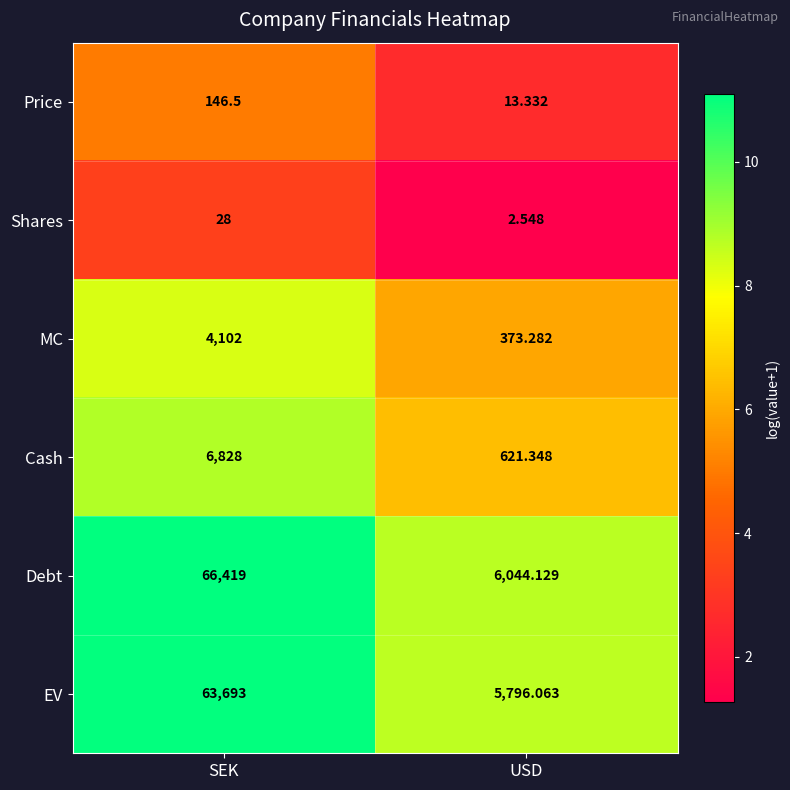

Which label corresponds to the largest value in the chart?

SEK